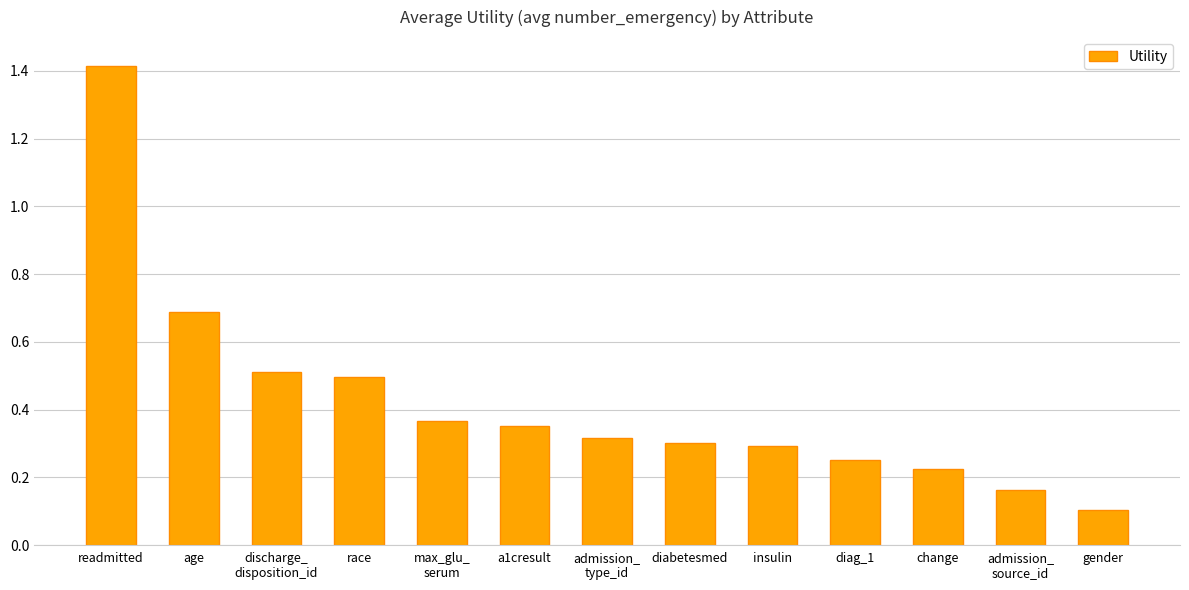

What is the label of the 1st bar from the right?

gender